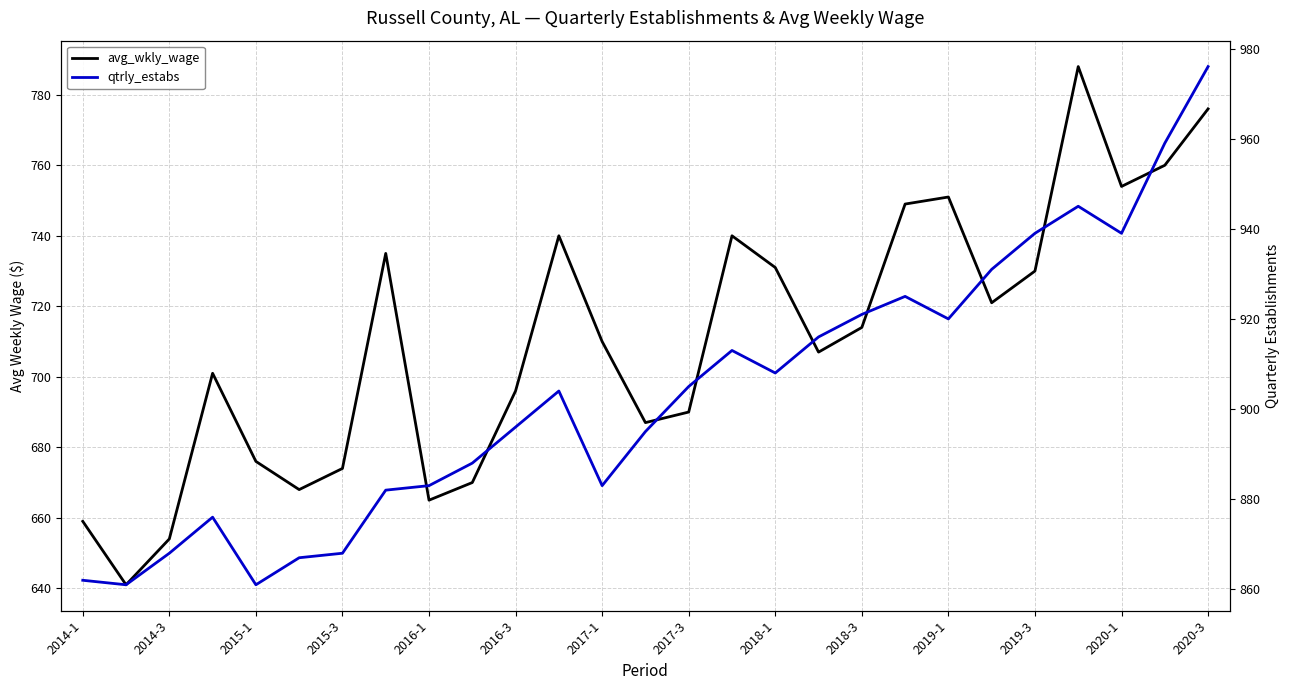

Is it true that qtrly_estabs equals 614 at 2017-3?

False